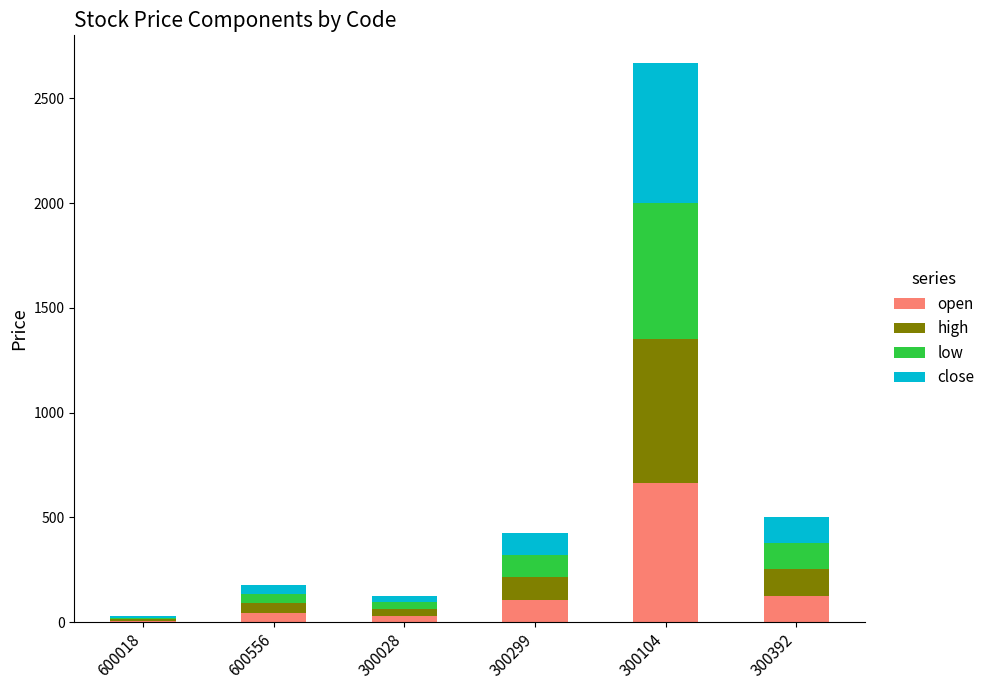

Reading left to right, what are the values for open?

600018=6.7	600556=44.4	300028=31.3	300299=107.1	300104=663.3	300392=124.1